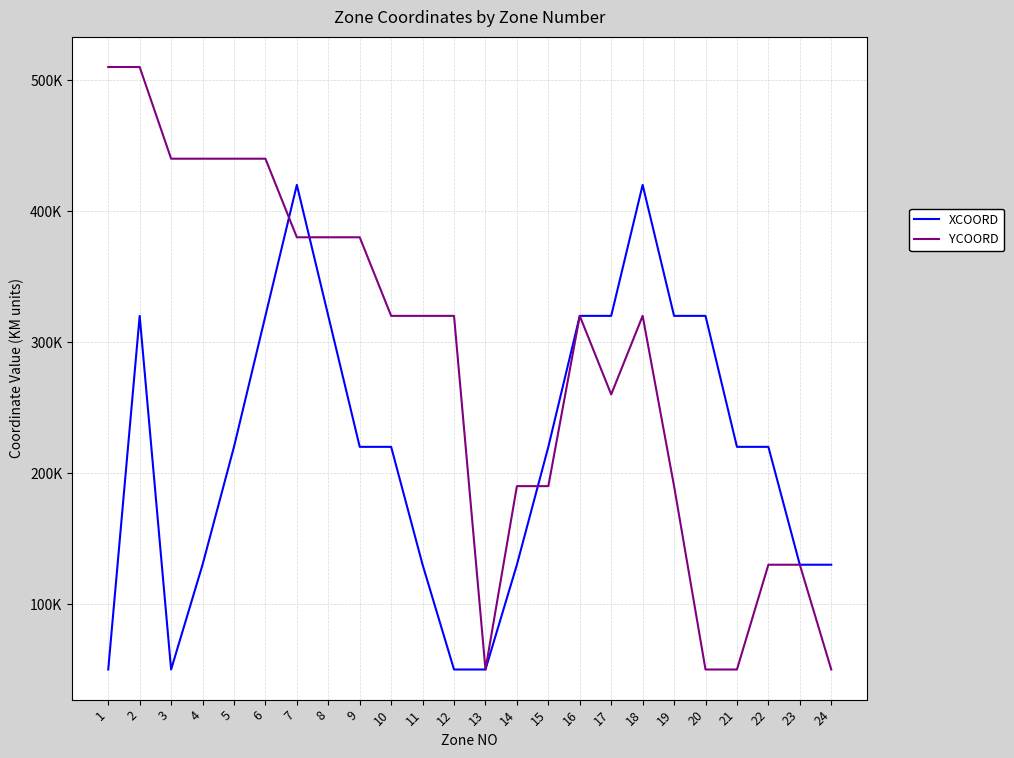

What is the difference between the highest and lowest values at 24?

80000